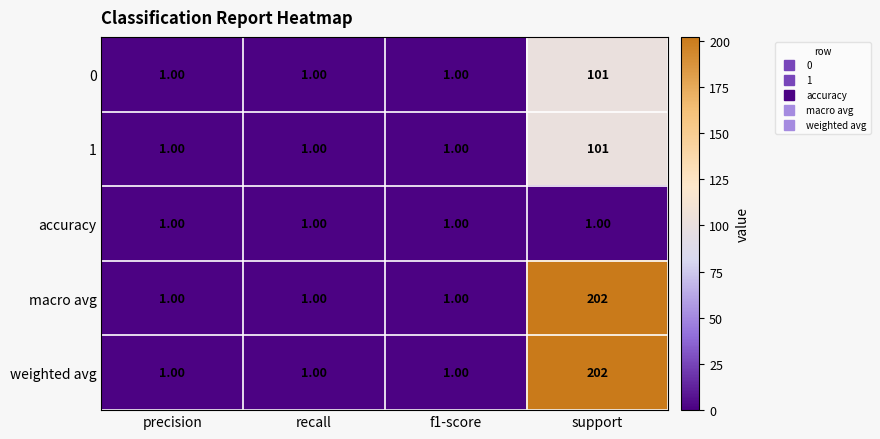

At which category is the sum across all series the highest?

support